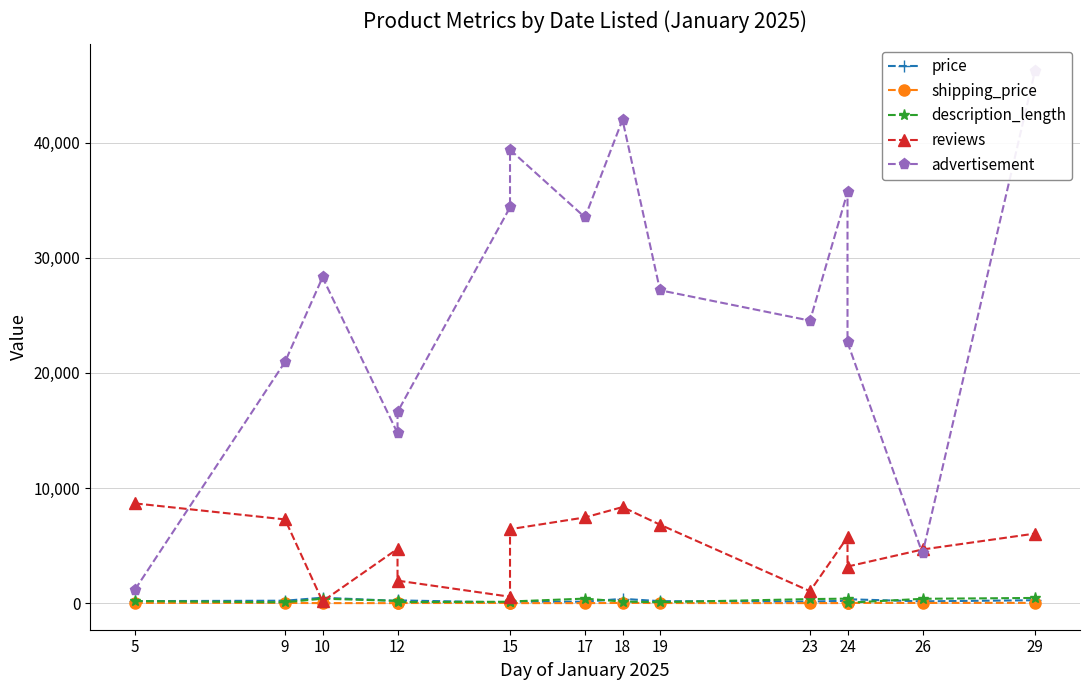

What are all the series names shown in the legend?

price, shipping_price, description_length, reviews, advertisement